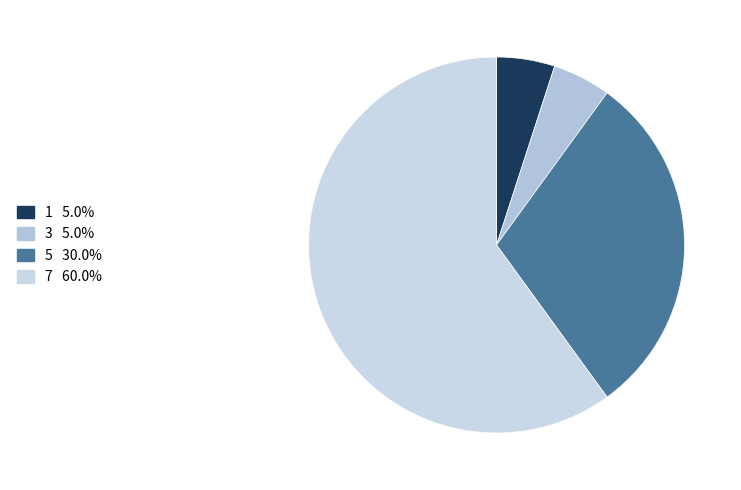

What is the smallest slice in the pie chart?

1